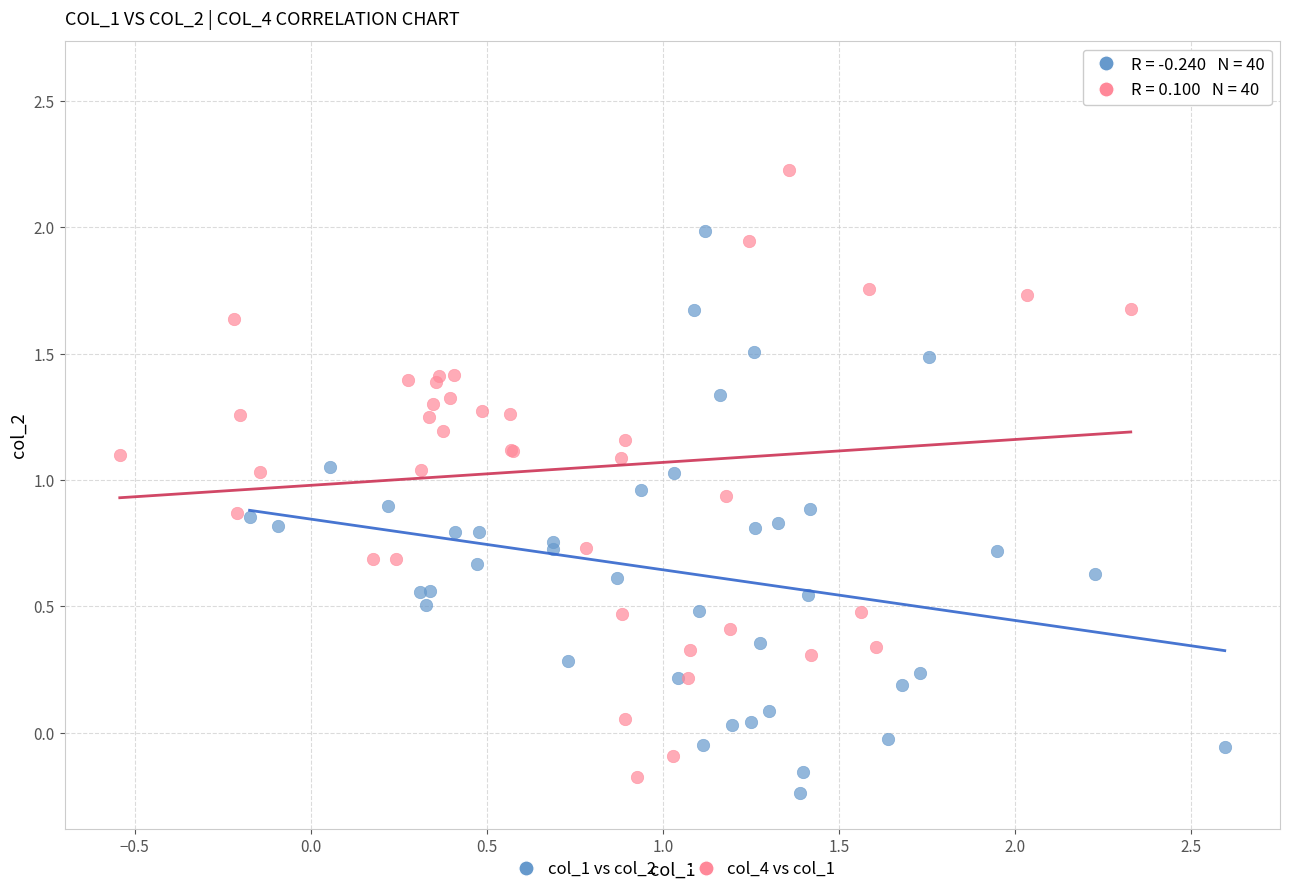

Which series contains the highest Y value?

col_4 vs col_1